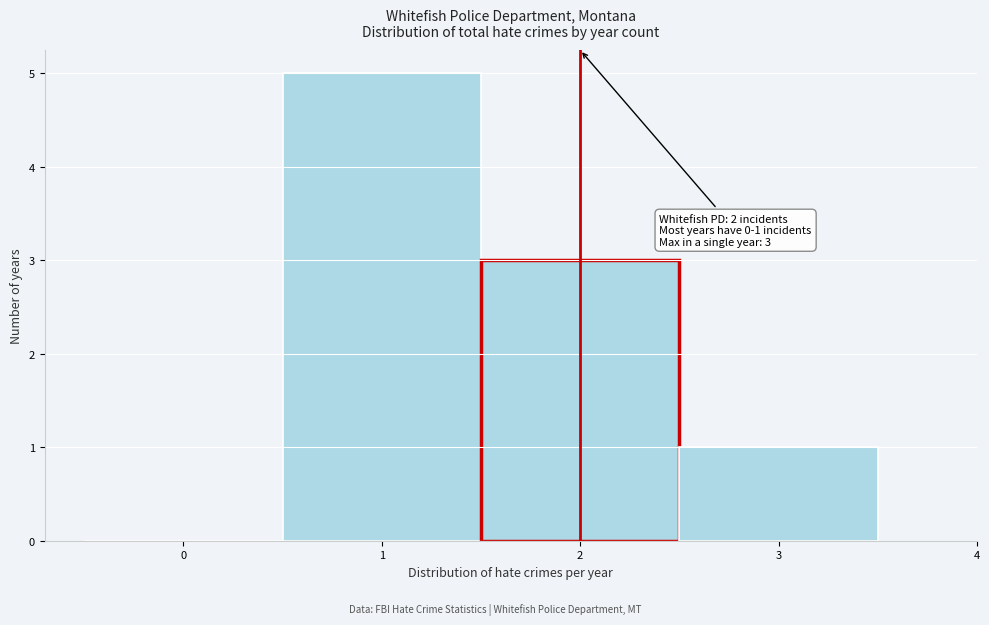

Over which range of the x-axis is the bar tallest?

0.5 to 1.5